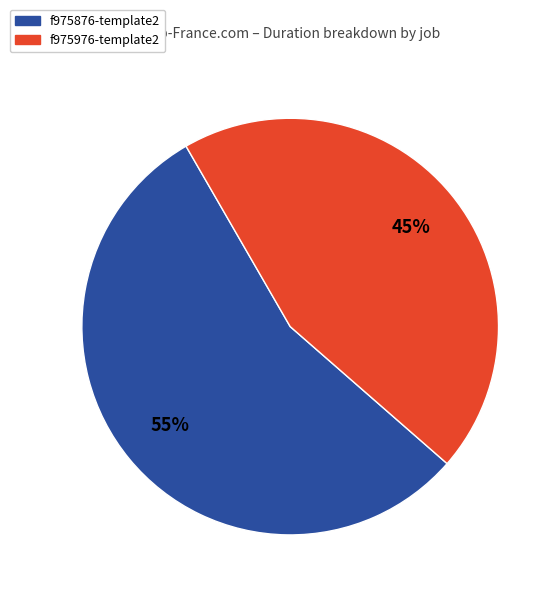

How many slices are in this pie chart?

2